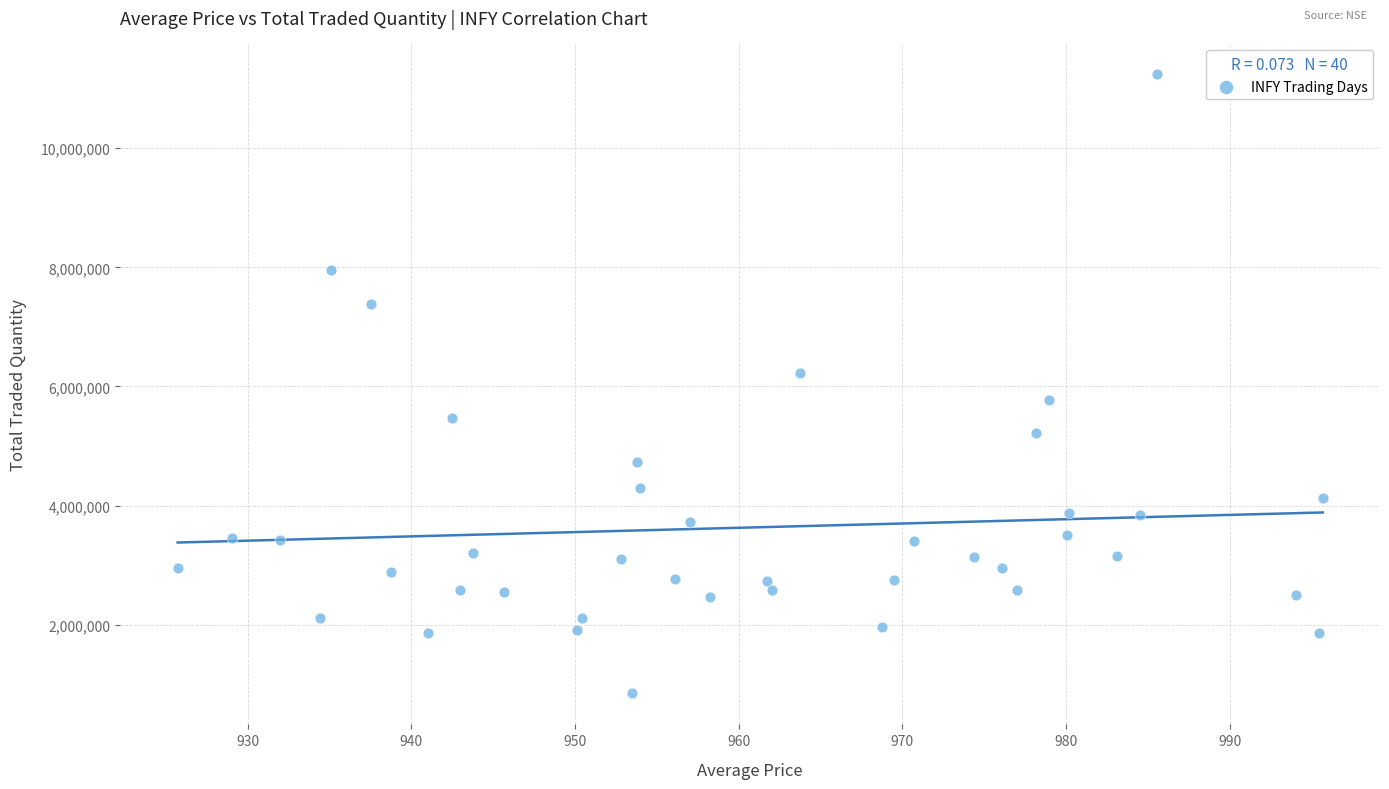

What is the range of Y values (max minus min)?

10391544